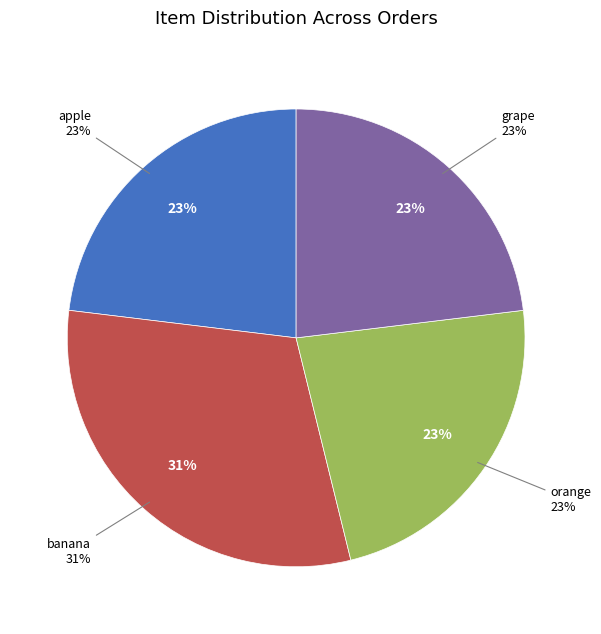

The banana slice represents 37% of the pie. True or false?

False